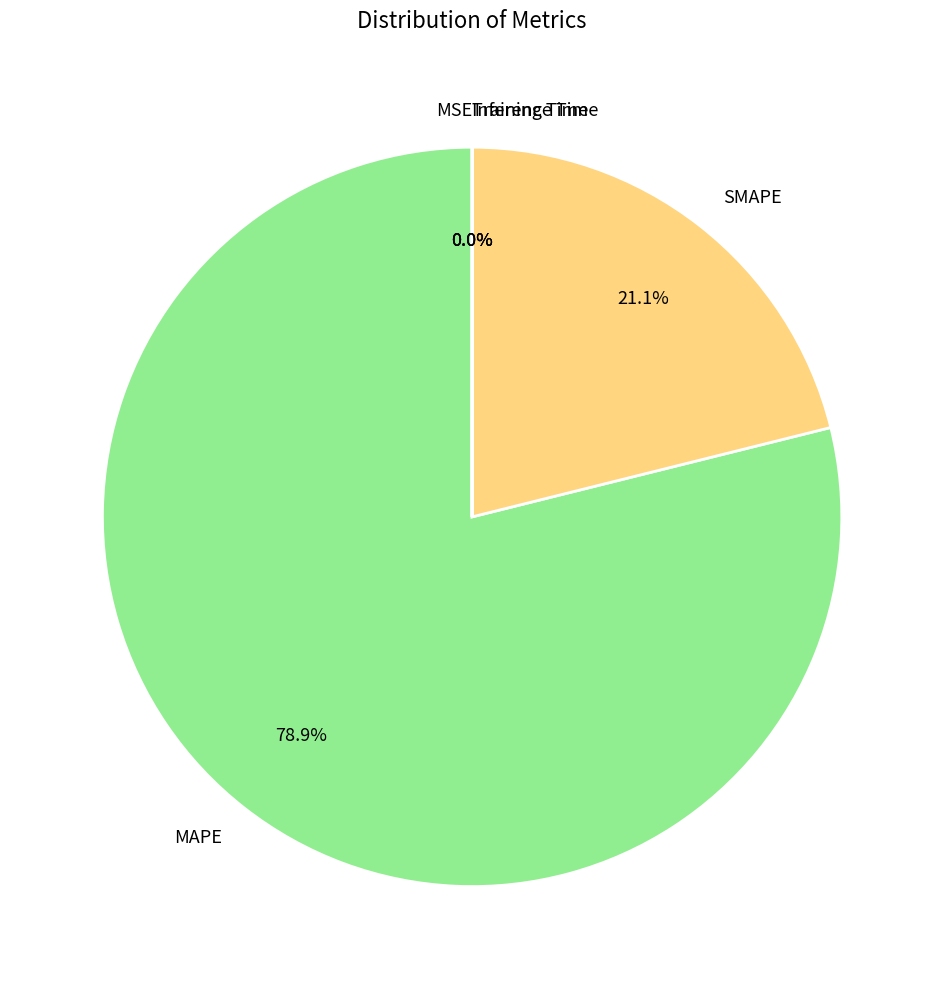

Is there a majority slice in this chart?

Yes